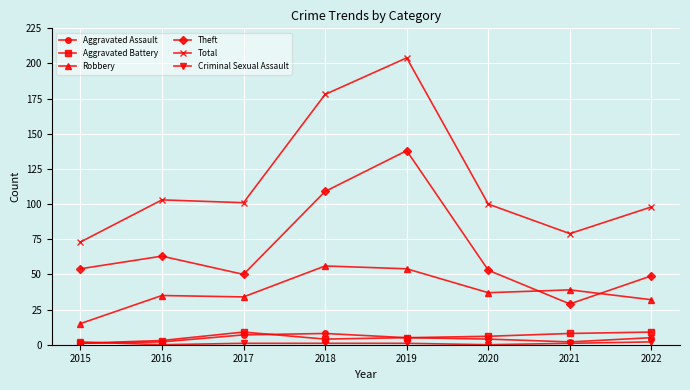

Where is the first local maximum for Theft?

2016